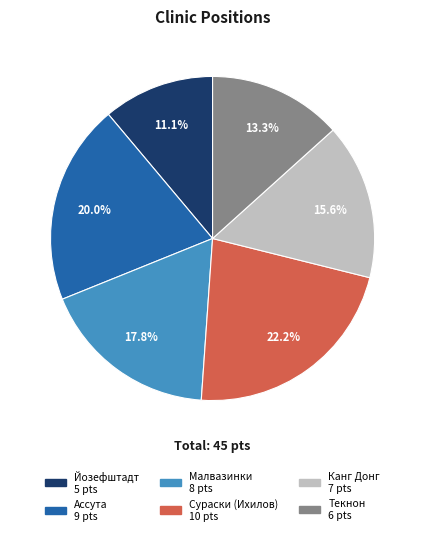

Does any single category account for the majority?

No